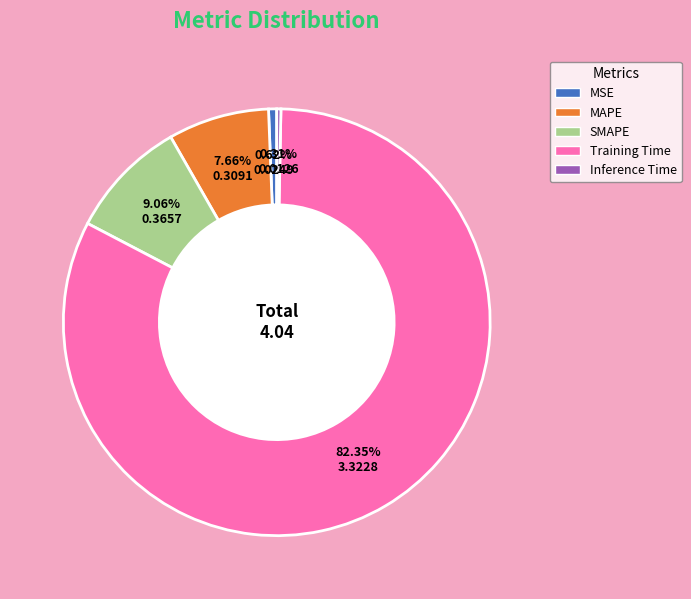

Is Training Time the majority of the pie?

Yes